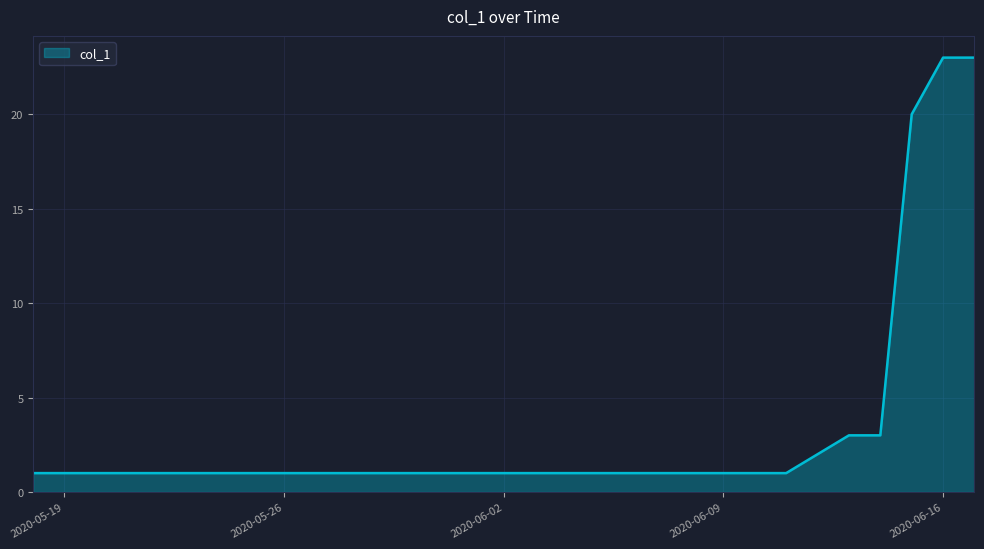

What is the difference between the maximum and minimum values?

22